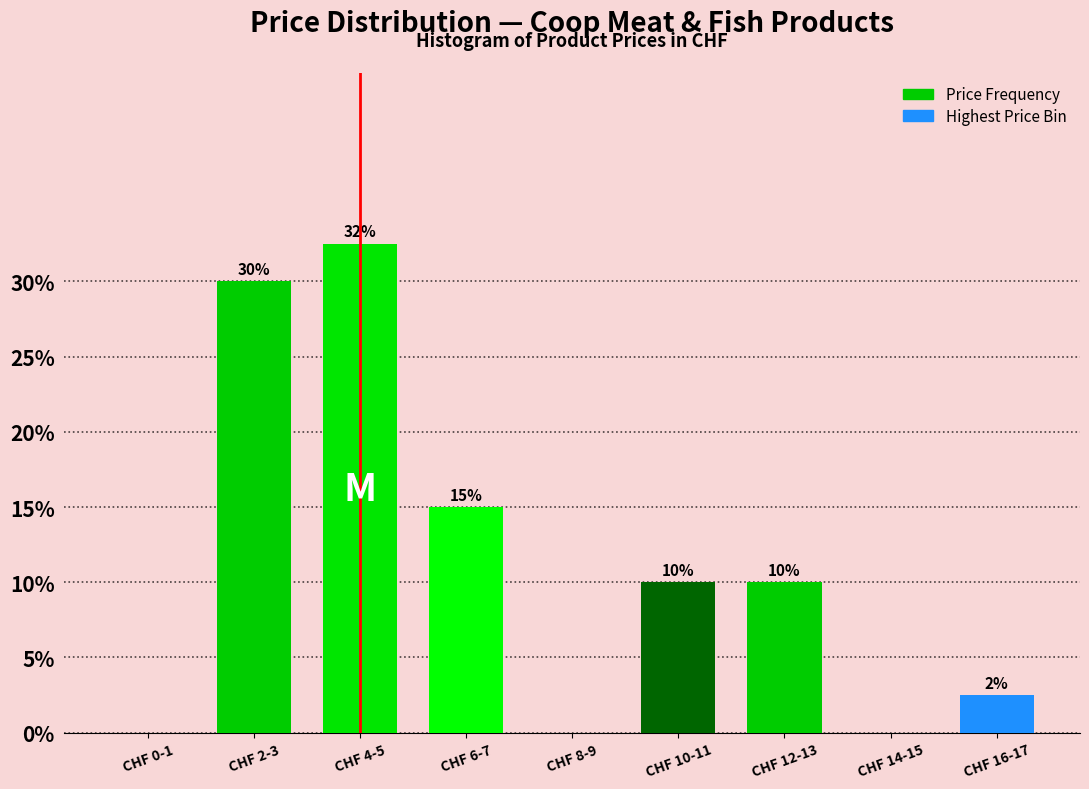

True or false: the data shows 50.7 at CHF 2-3.

False